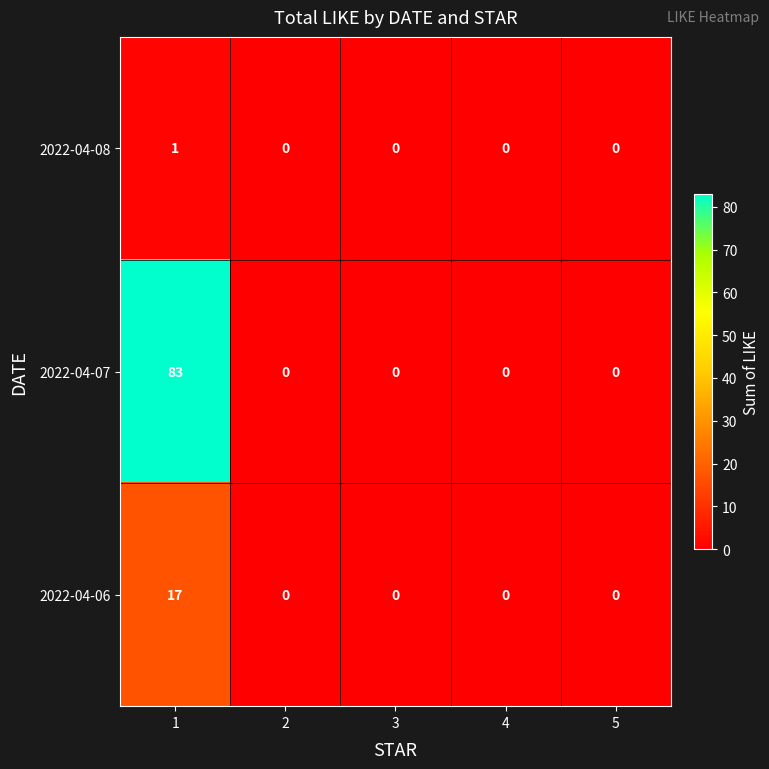

Reading left to right, extract all data points from this chart.

2022-04-08: 1	0	0	0	0
2022-04-07: 83	0	0	0	0
2022-04-06: 17	0	0	0	0